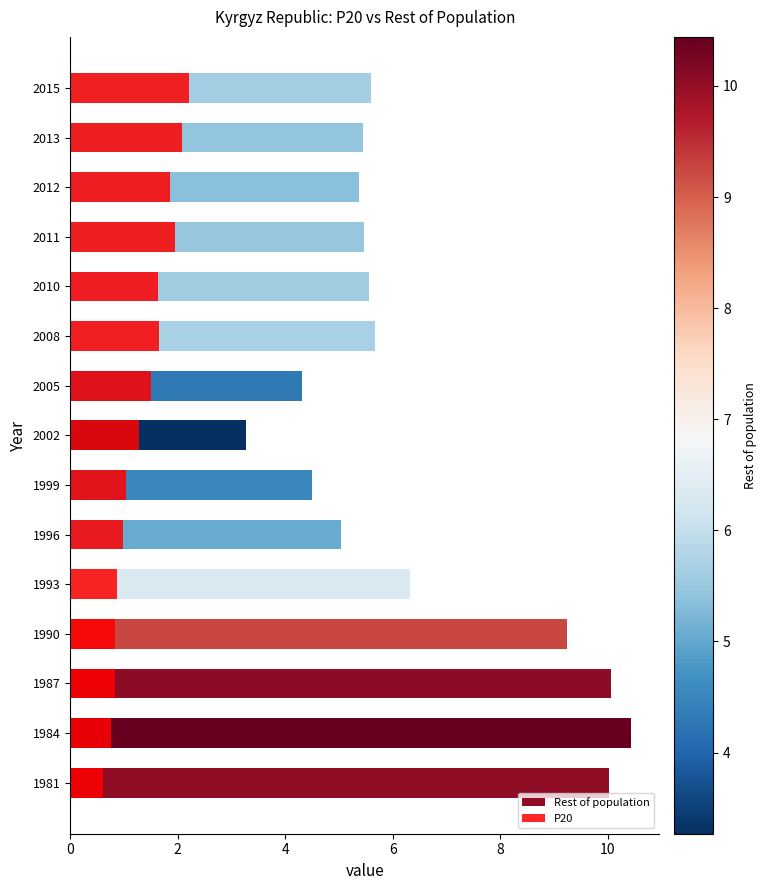

How many bars are there in each group?

2